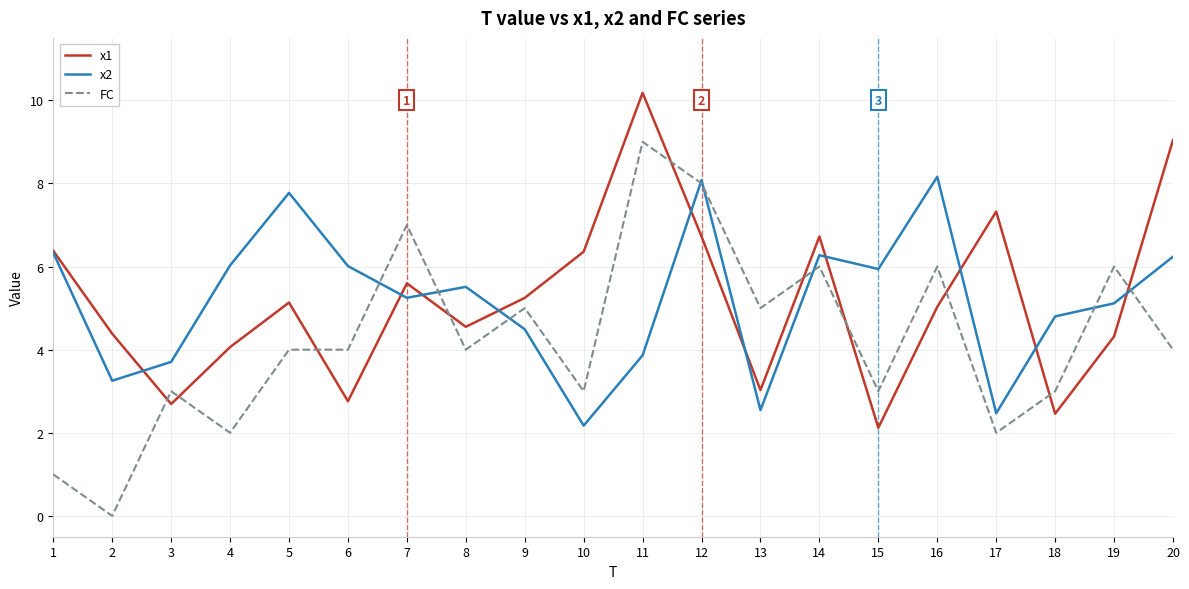

What is the sum of all FC values?

85.0